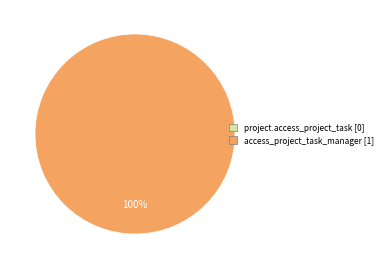

Is there any slice that represents more than half of the pie?

Yes